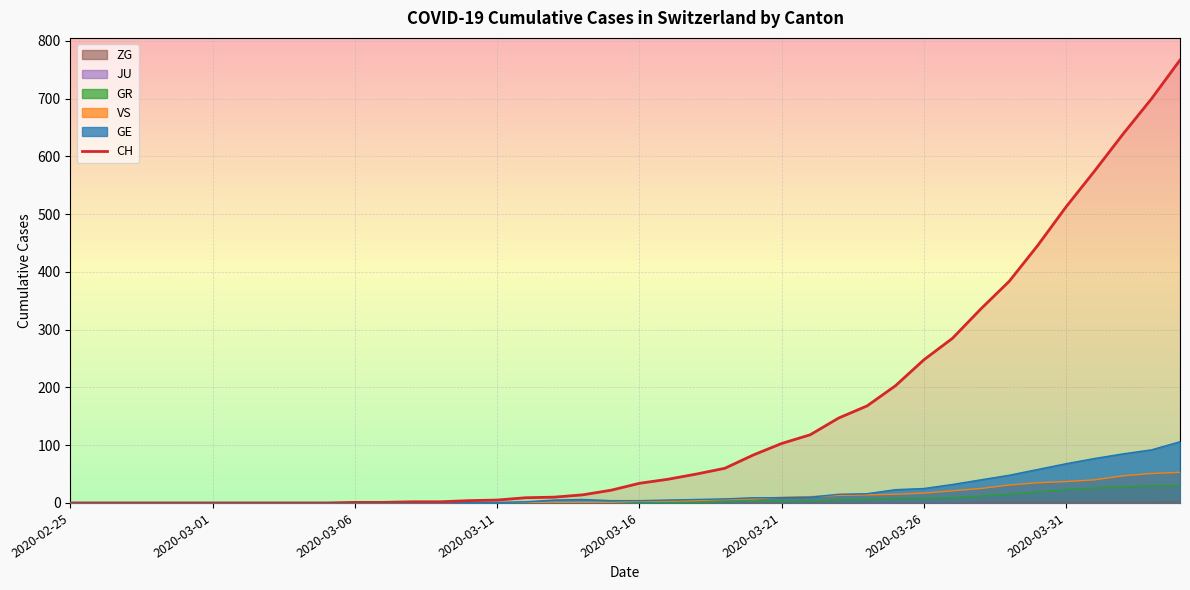

Rank the categories by ZG value from highest to lowest.

2020-04-04, 2020-03-28, 2020-03-29, 2020-03-30, 2020-03-31, 2020-04-01, 2020-04-02, 2020-04-03, 2020-02-25, 2020-02-26, 2020-02-27, 2020-02-28, 2020-02-29, 2020-03-01, 2020-03-02, 2020-03-03, 2020-03-04, 2020-03-05, 2020-03-06, 2020-03-07, 2020-03-08, 2020-03-09, 2020-03-10, 2020-03-11, 2020-03-12, 2020-03-13, 2020-03-14, 2020-03-15, 2020-03-16, 2020-03-17, 2020-03-18, 2020-03-19, 2020-03-20, 2020-03-21, 2020-03-22, 2020-03-23, 2020-03-24, 2020-03-25, 2020-03-26, 2020-03-27